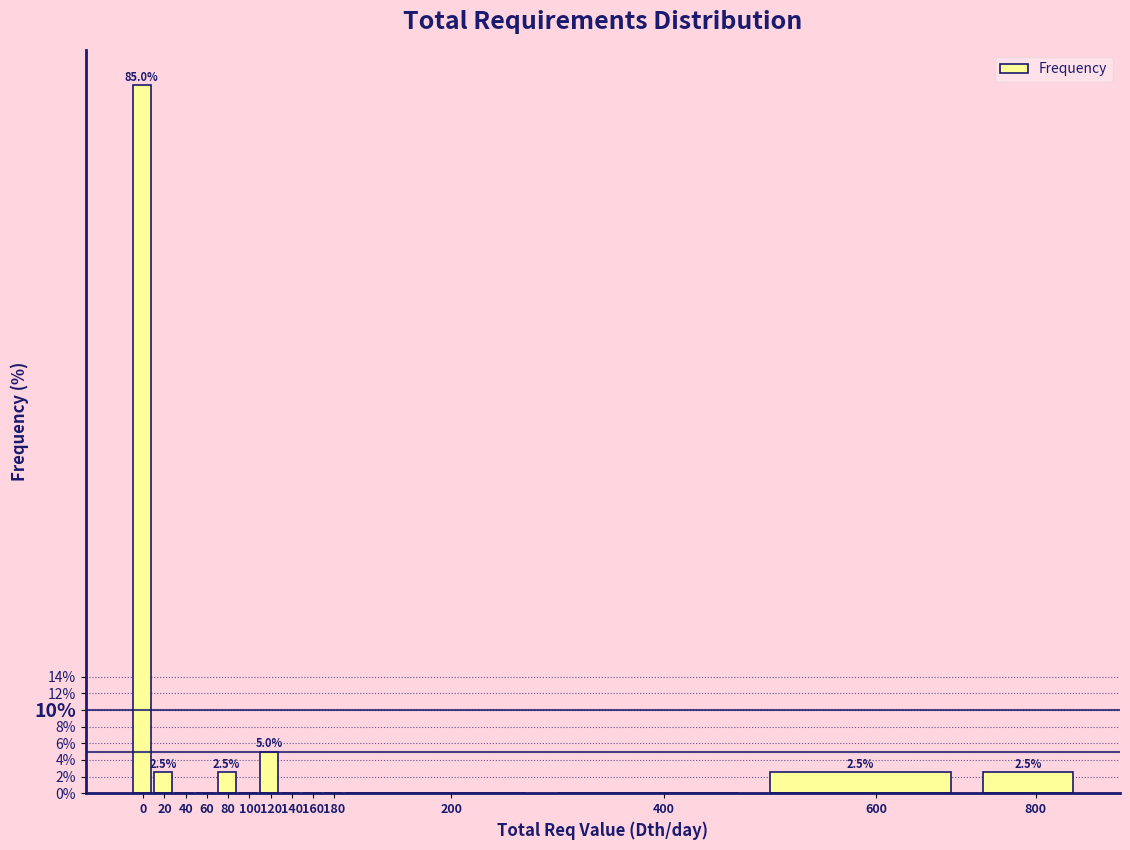

Reading right to left, list all the values displayed in this chart.

800=2.5	600=2.5	400=0.0	200=0.0	180=0.0	160=0.0	140=0.0	120=5.0	100=0.0	80=2.5	60=0.0	40=0.0	20=2.5	0=85.0